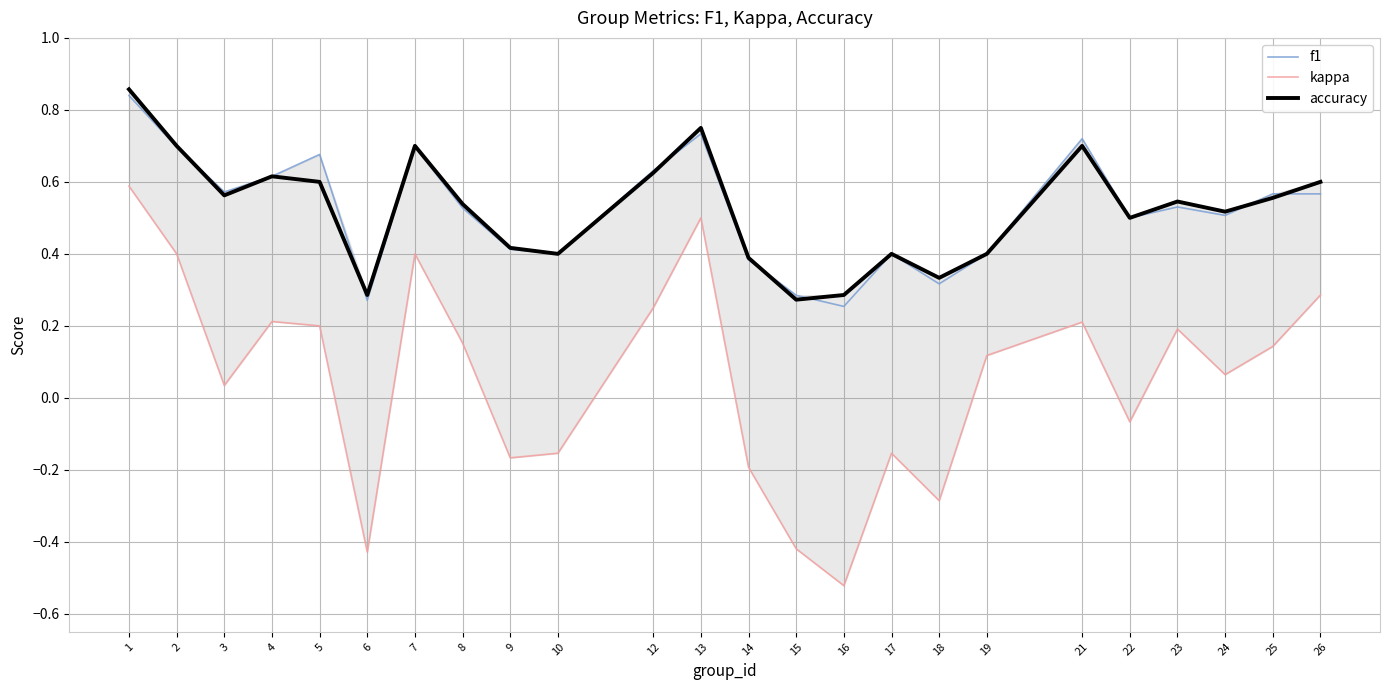

True or false: f1 has a value of 1.0 at 4.

False